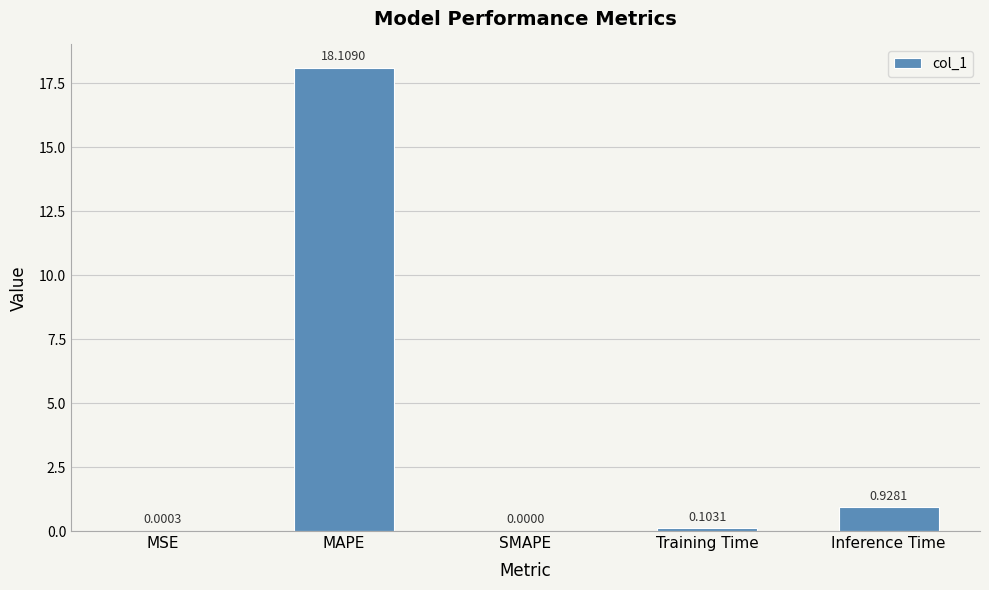

At which label is the value closest to 9?

Inference Time